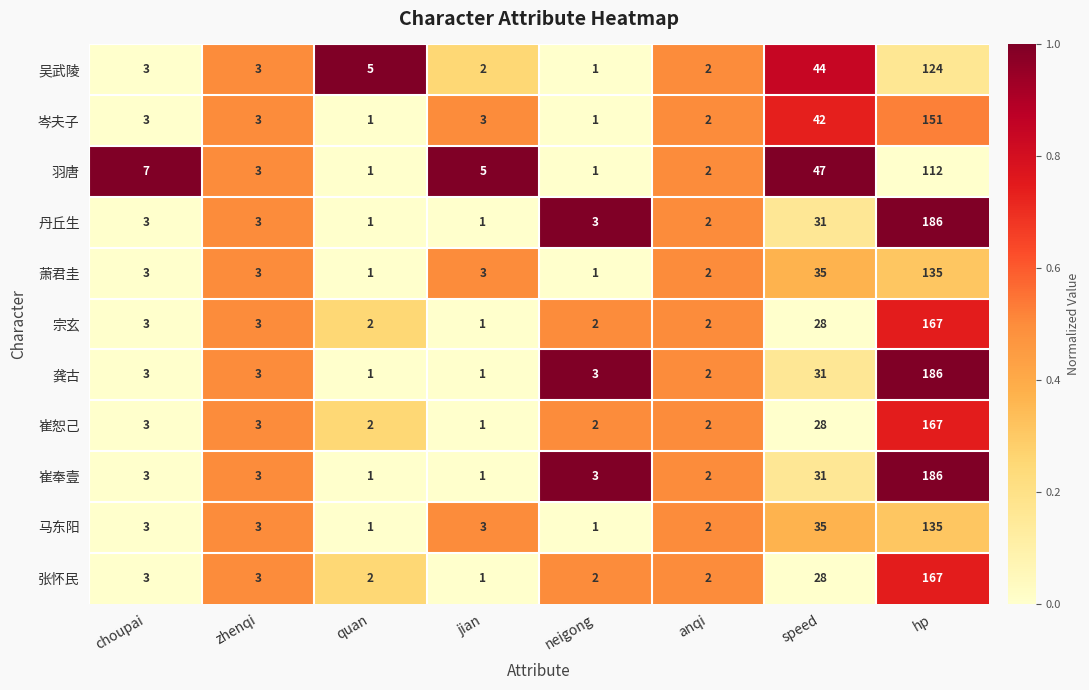

What is the spread (max minus min) of values at jian?

4